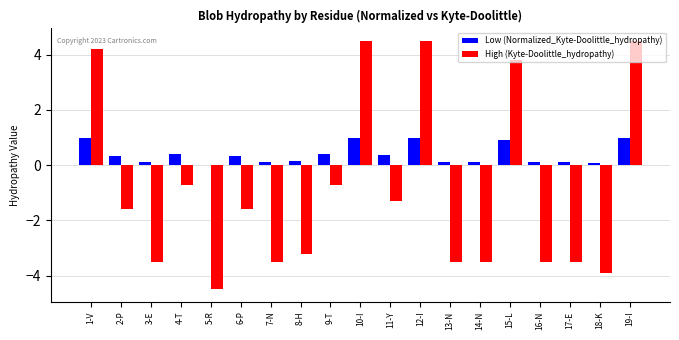

The Low (Normalized_Kyte-Doolittle_hydropathy) series shows 0.1 at 14-N. True or false?

True